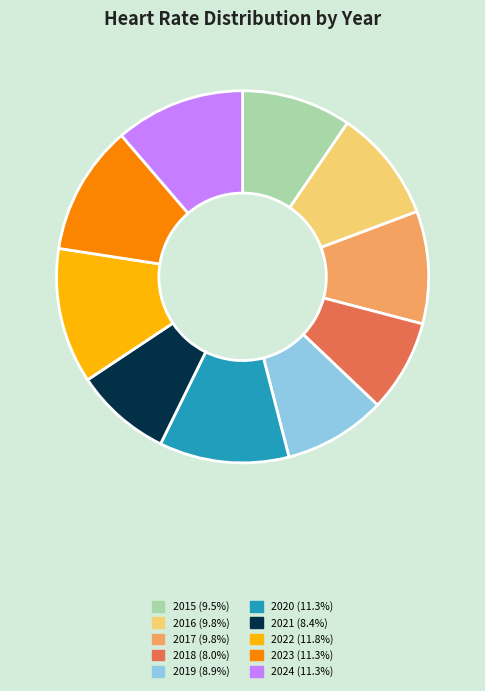

Do 2018 and 2015 together represent more than half of the pie?

No